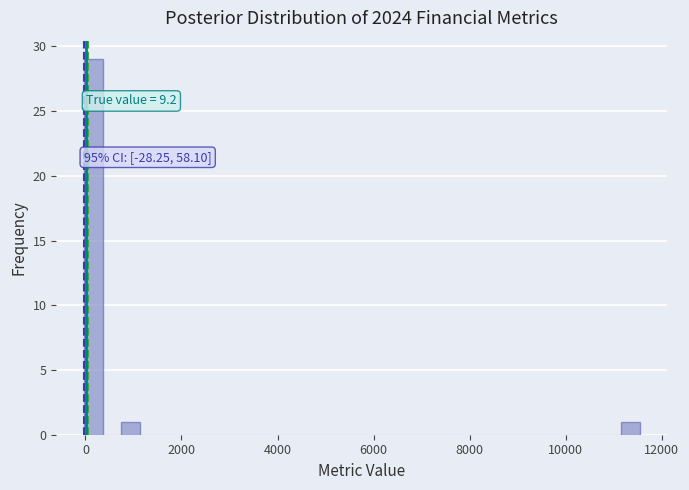

Read against the x-axis, roughly where is the centre of the tallest bar?

200